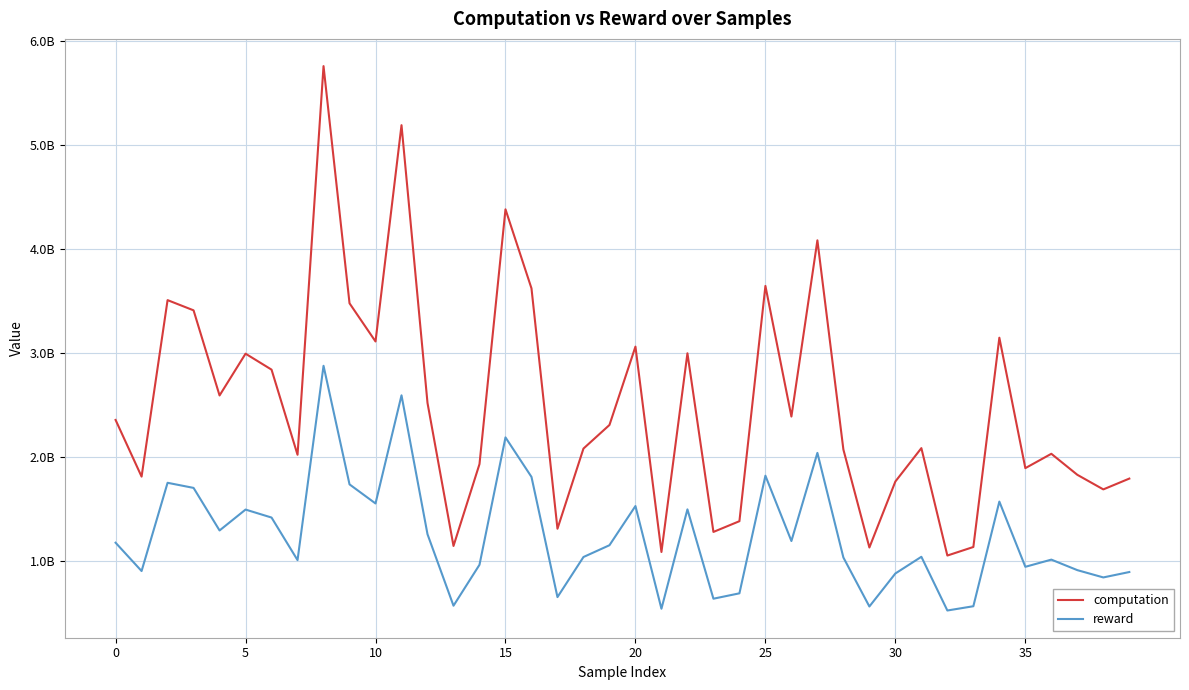

Which category has the lowest value in the reward series?

32